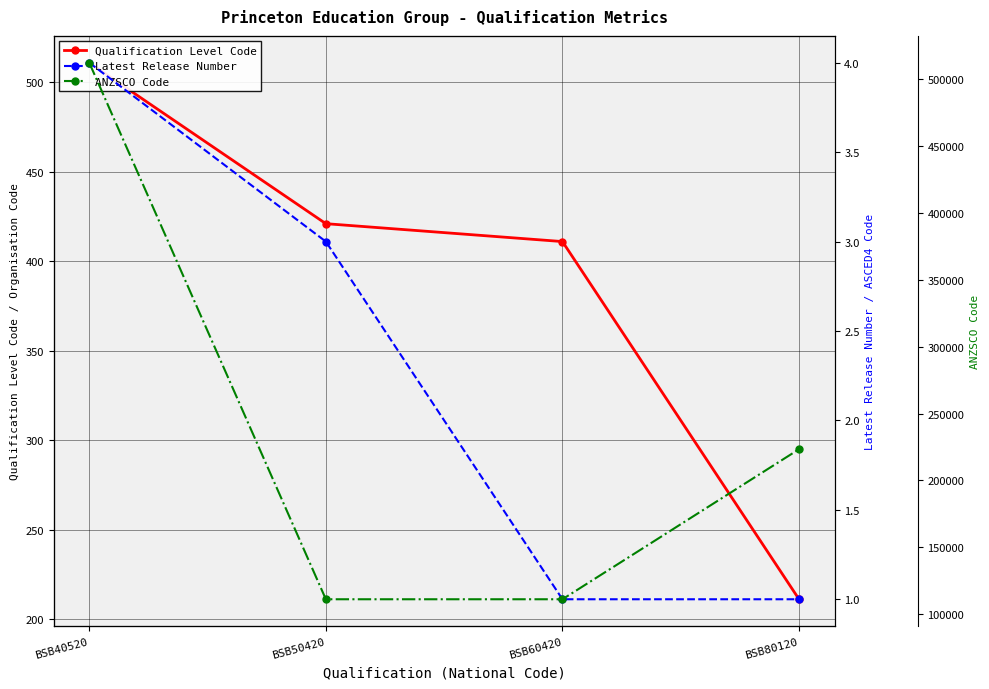

Which has a higher value, BSB80120 or BSB50420?

BSB50420